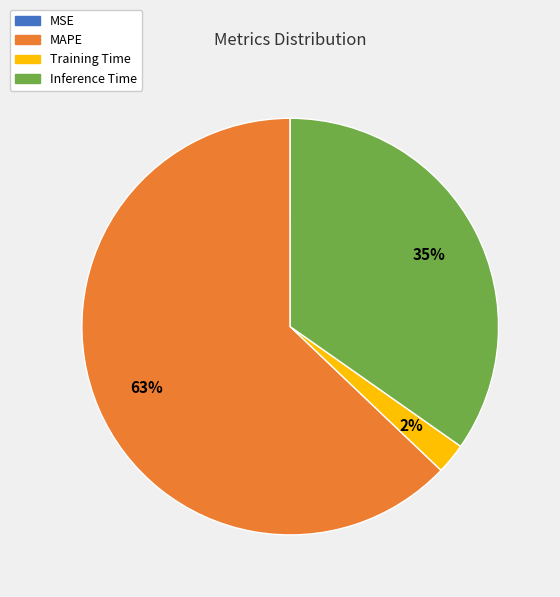

Is MAPE the majority of the pie?

Yes